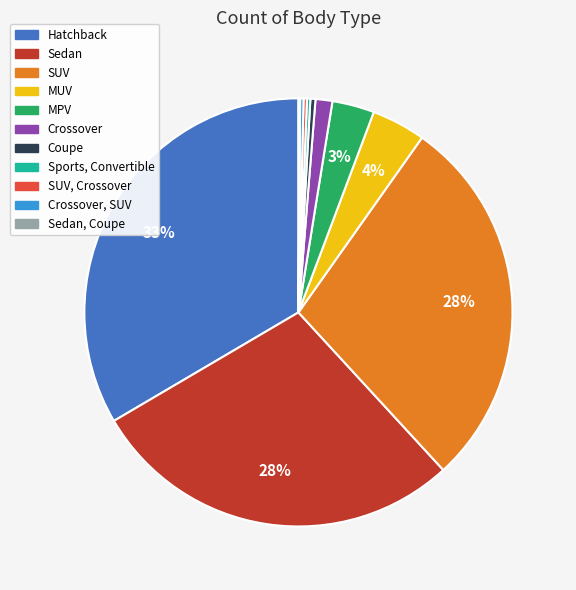

Is there a majority slice in this chart?

No